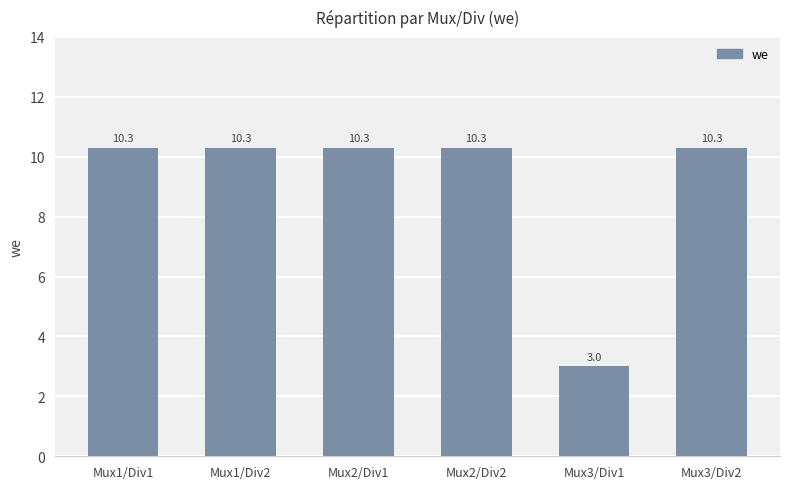

Approximately how many times larger is the value at Mux3/Div1 compared to Mux3/Div2?

0.3